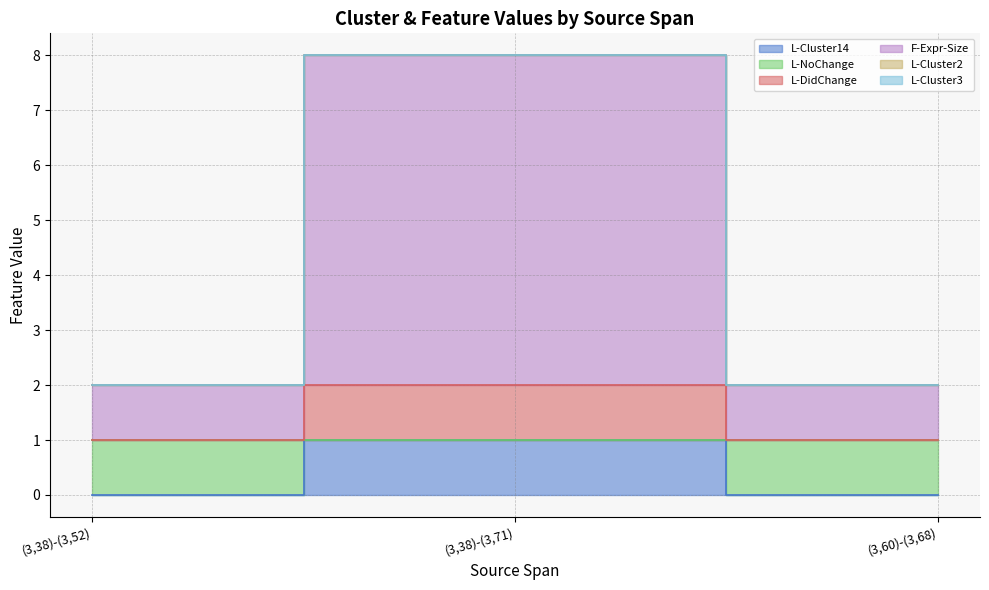

Reading left to right, extract all data points from this chart.

L-Cluster14: 0	1	0
L-NoChange: 1	2	1
L-DidChange: 2	8	2
F-Expr-Size: 2	8	2